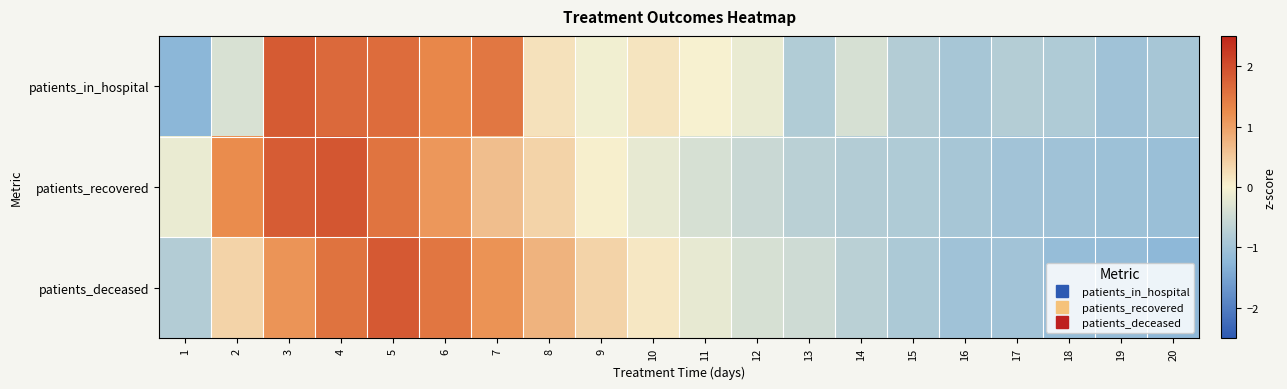

At 8, list the series in order from smallest to largest.

patients_in_hospital, patients_recovered, patients_deceased